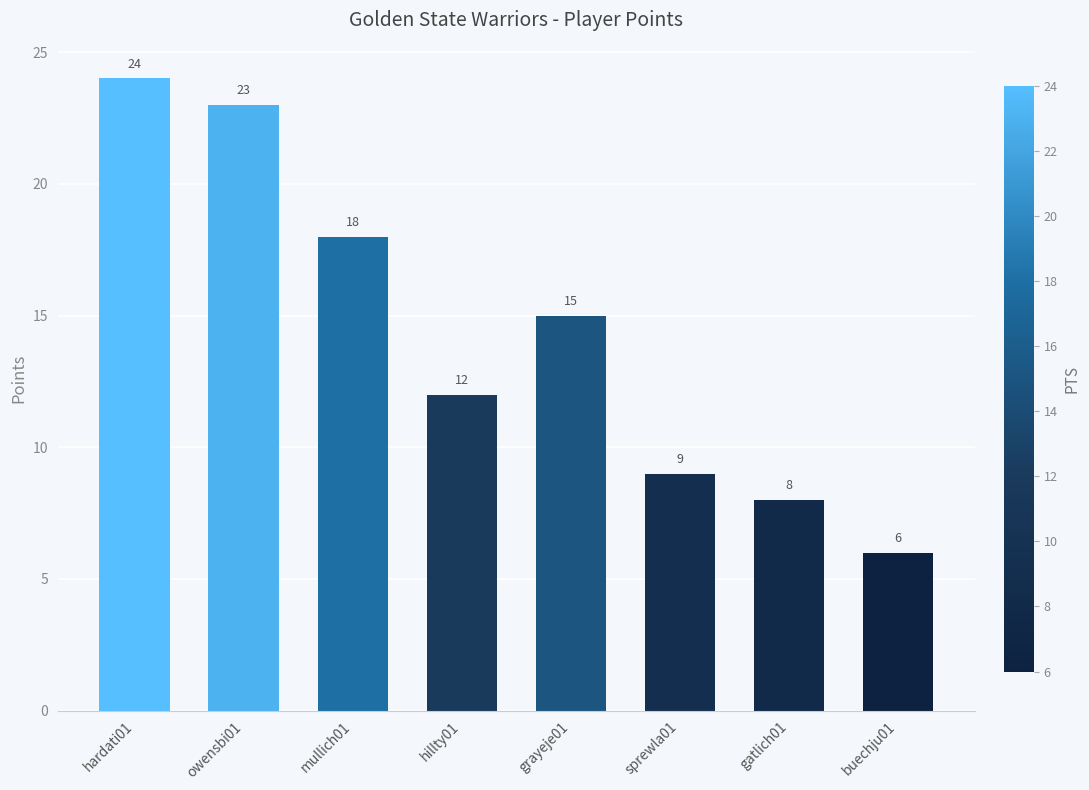

Are the bars horizontal?

No